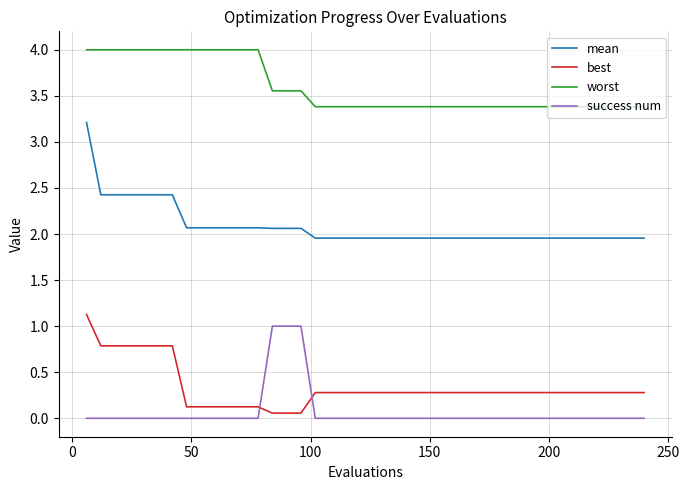

At how many categories does at least one series exceed 1?

40